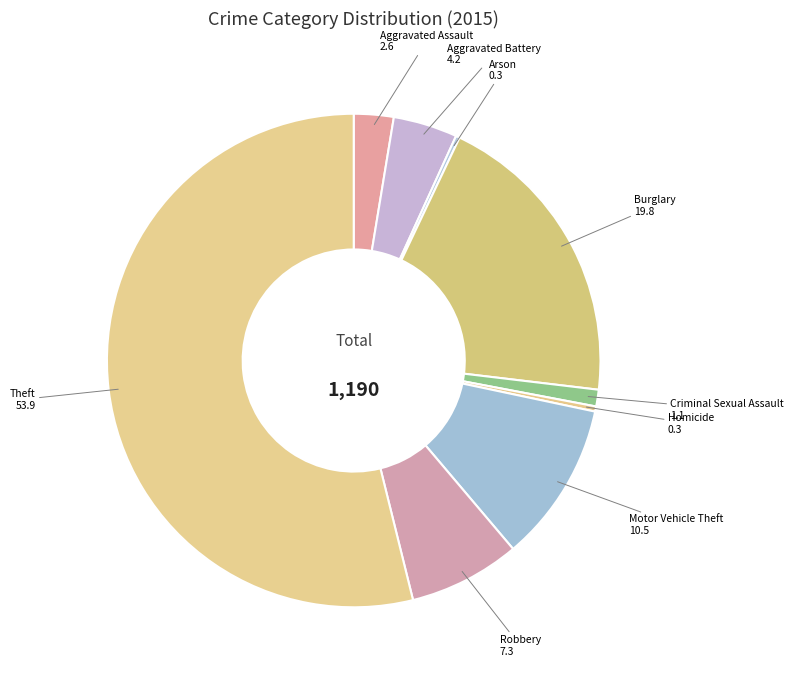

Is the sum of Homicide and Criminal Sexual Assault greater than half?

No